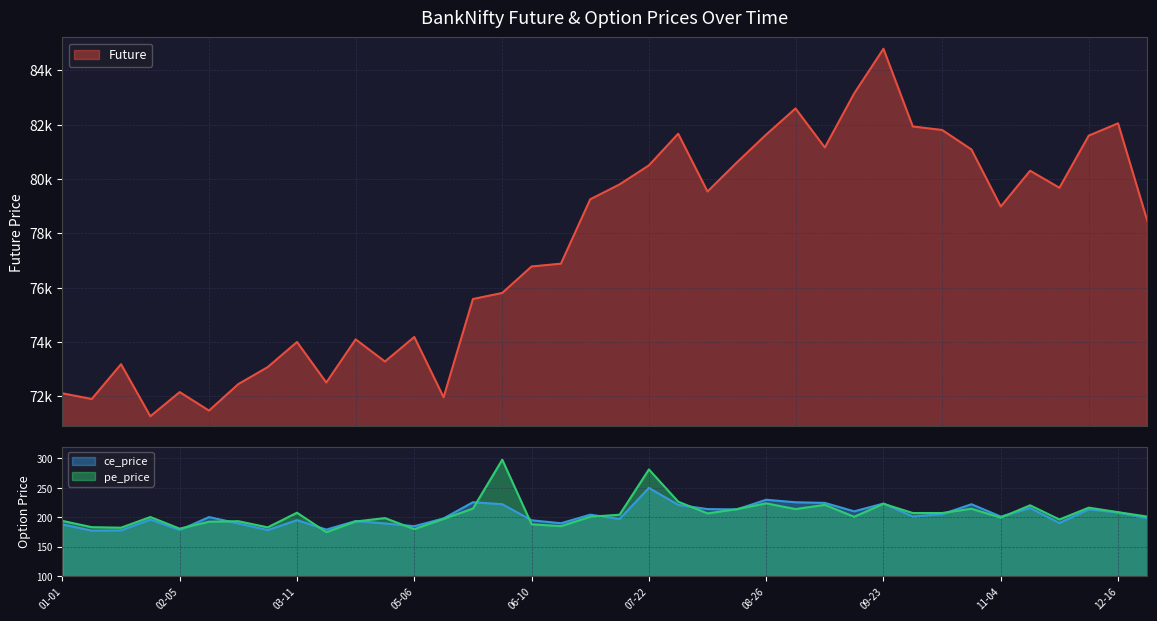

What is the total value across all series at 2024-07-29?

82109.9